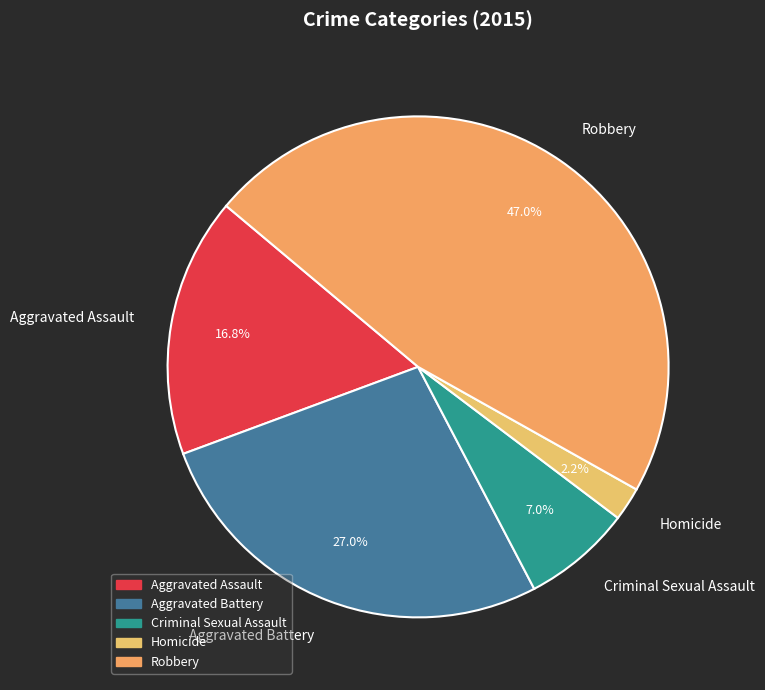

To the nearest percent, what percentage of the pie is Aggravated Assault?

17%